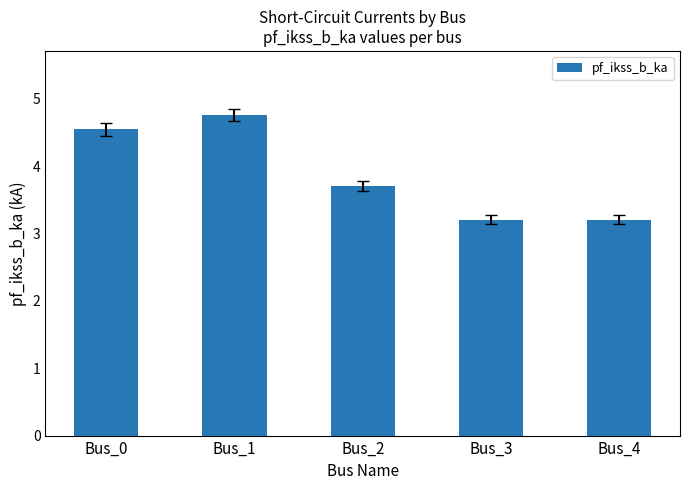

Reading left to right, what are all the values shown in this chart?

Bus_0=4.5	Bus_1=4.8	Bus_2=3.7	Bus_3=3.2	Bus_4=3.2